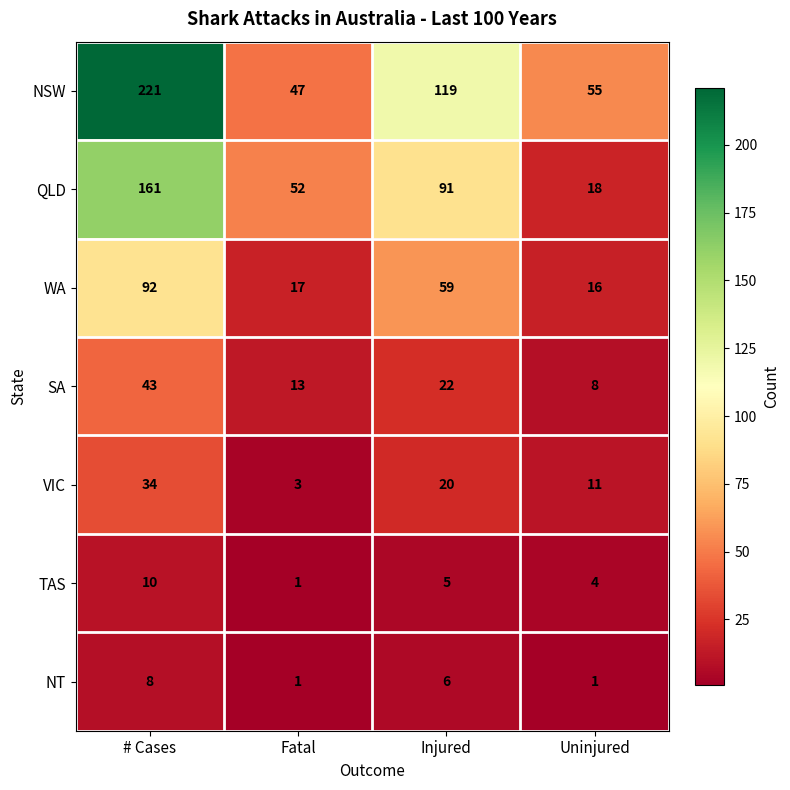

Which series has the largest range (max minus min)?

NSW